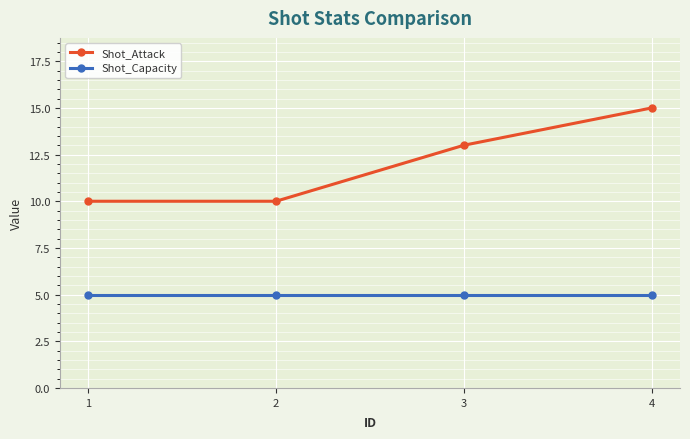

What is the minimum value shown in the chart?

5